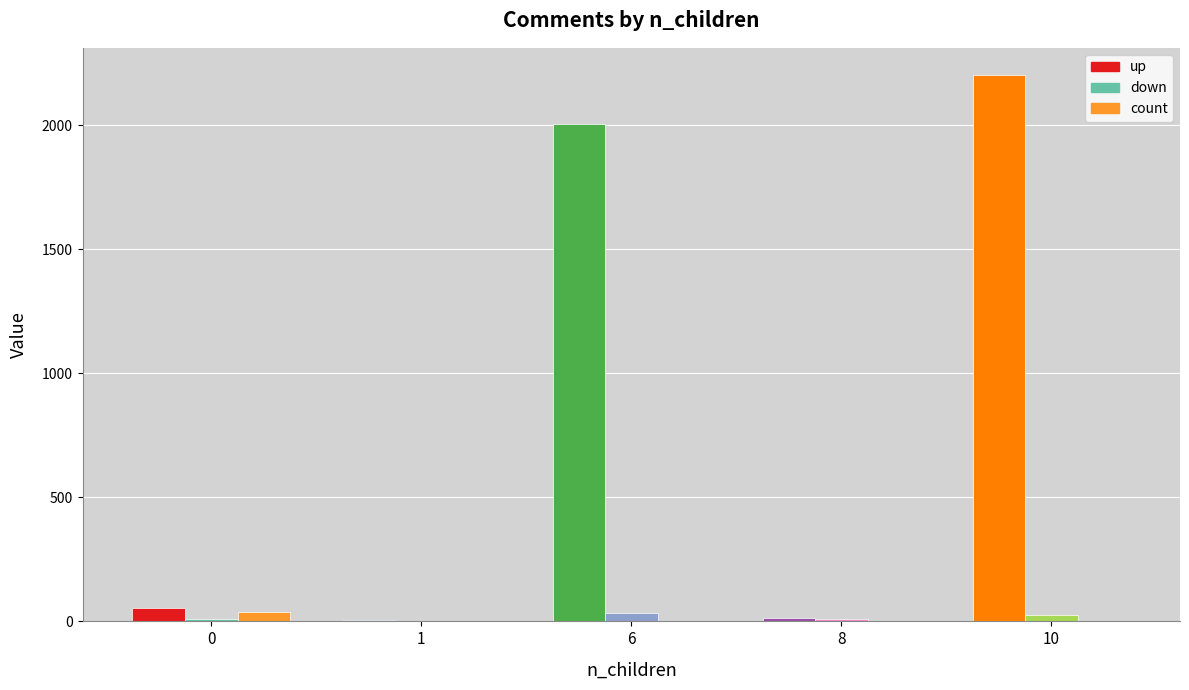

Between 0 and 6, which series saw the biggest shift?

up